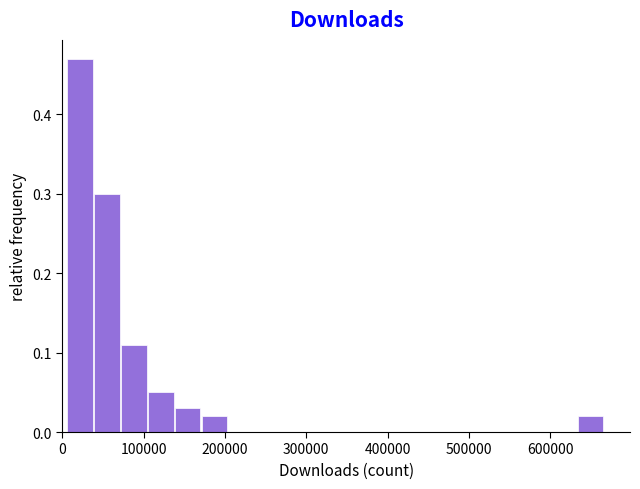

Read against the x-axis, roughly where is the centre of the tallest bar?

20000